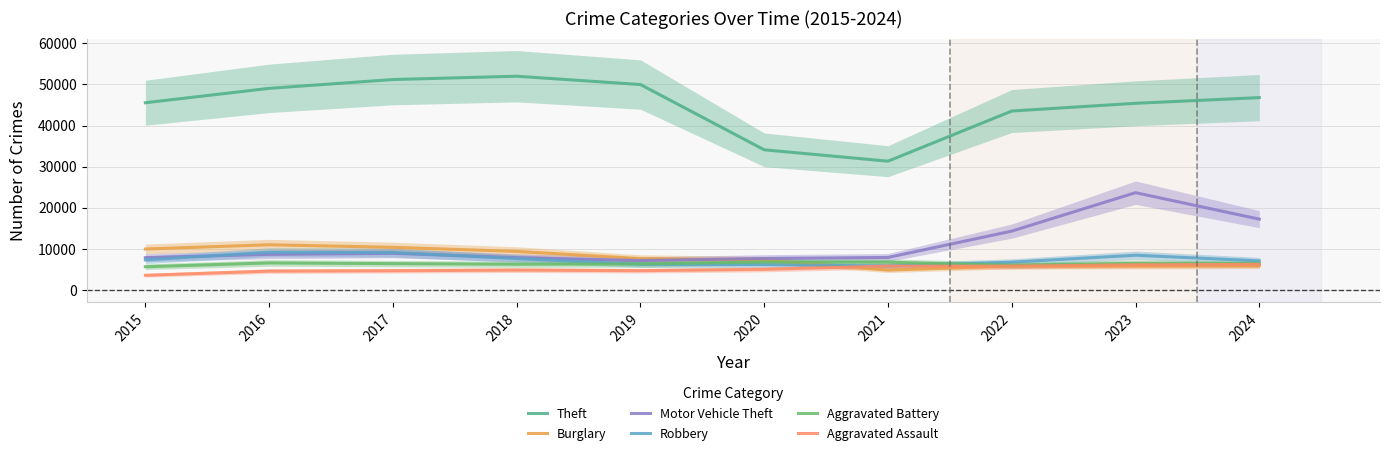

Reading left to right, list all the values displayed in this chart.

Theft: 2015=45554	2016=49049	2017=51190	2018=51995	2019=49973	2020=34113	2021=31350	2022=43537	2023=45416	2024=46798
Burglary: 2015=10011	2016=11038	2017=10419	2018=9423	2019=7677	2020=7325	2021=4879	2022=5906	2023=5892	2024=5973
Motor Vehicle Theft: 2015=7916	2016=8712	2017=8965	2018=7908	2019=7206	2020=7707	2021=7956	2022=14360	2023=23699	2024=17264
Robbery: 2015=7364	2016=9218	2017=9147	2018=7690	2019=6279	2020=6207	2021=5876	2022=6812	2023=8499	2024=7125
Aggravated Battery: 2015=5702	2016=6628	2017=6454	2018=6317	2019=6381	2020=6868	2021=6805	2022=6072	2023=6540	2024=6464
Aggravated Assault: 2015=3620	2016=4635	2017=4731	2018=4888	2019=4744	2020=5082	2021=5846	2022=5838	2023=6159	2024=6266